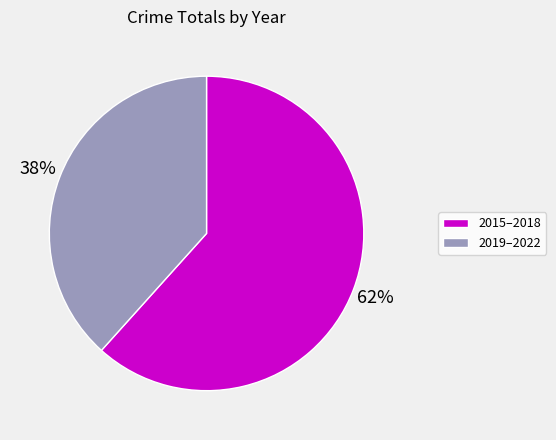

To the nearest percent, what is the average slice percentage?

50%